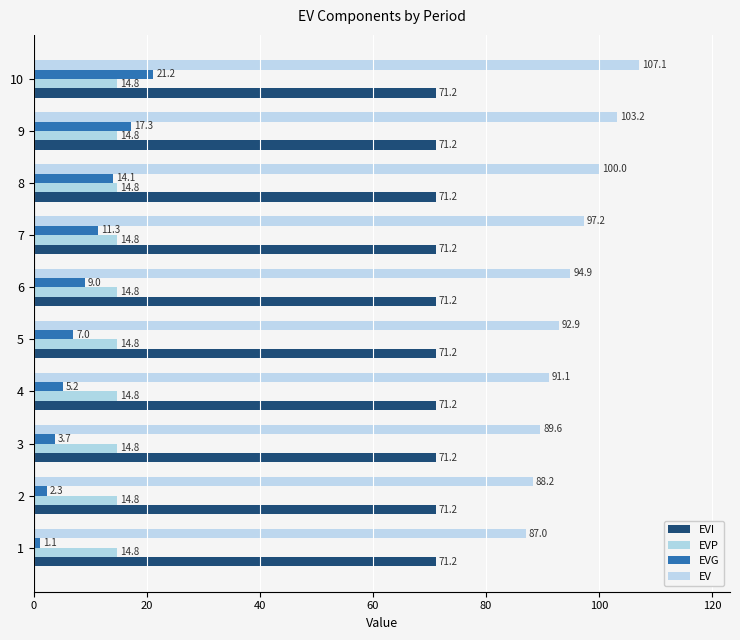

How many data points does each series have?

10